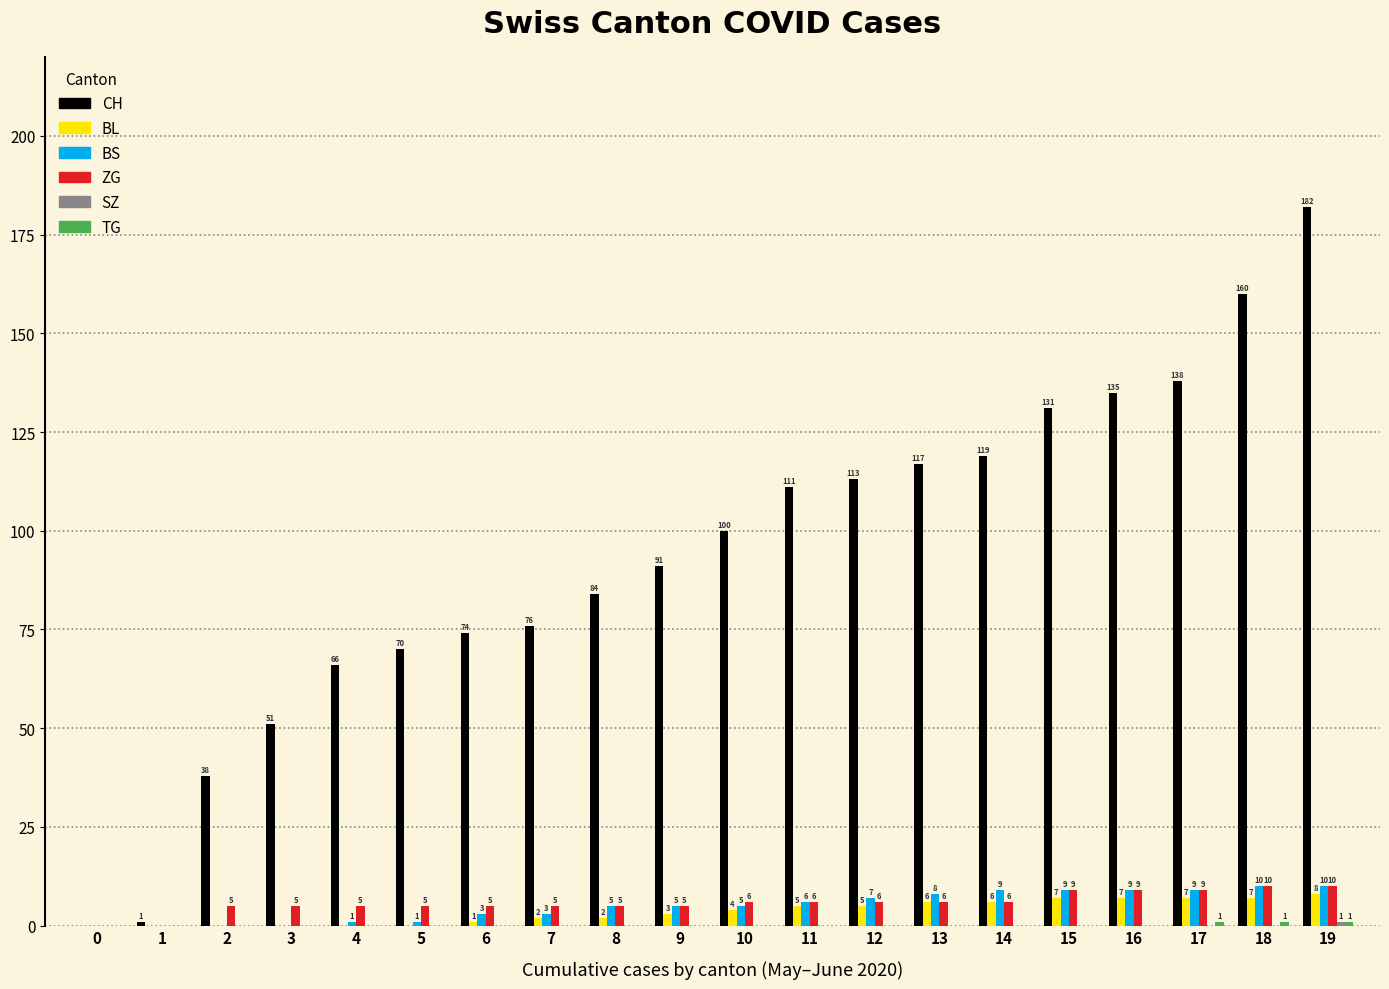

Is it true that BS equals 10 at 18?

True